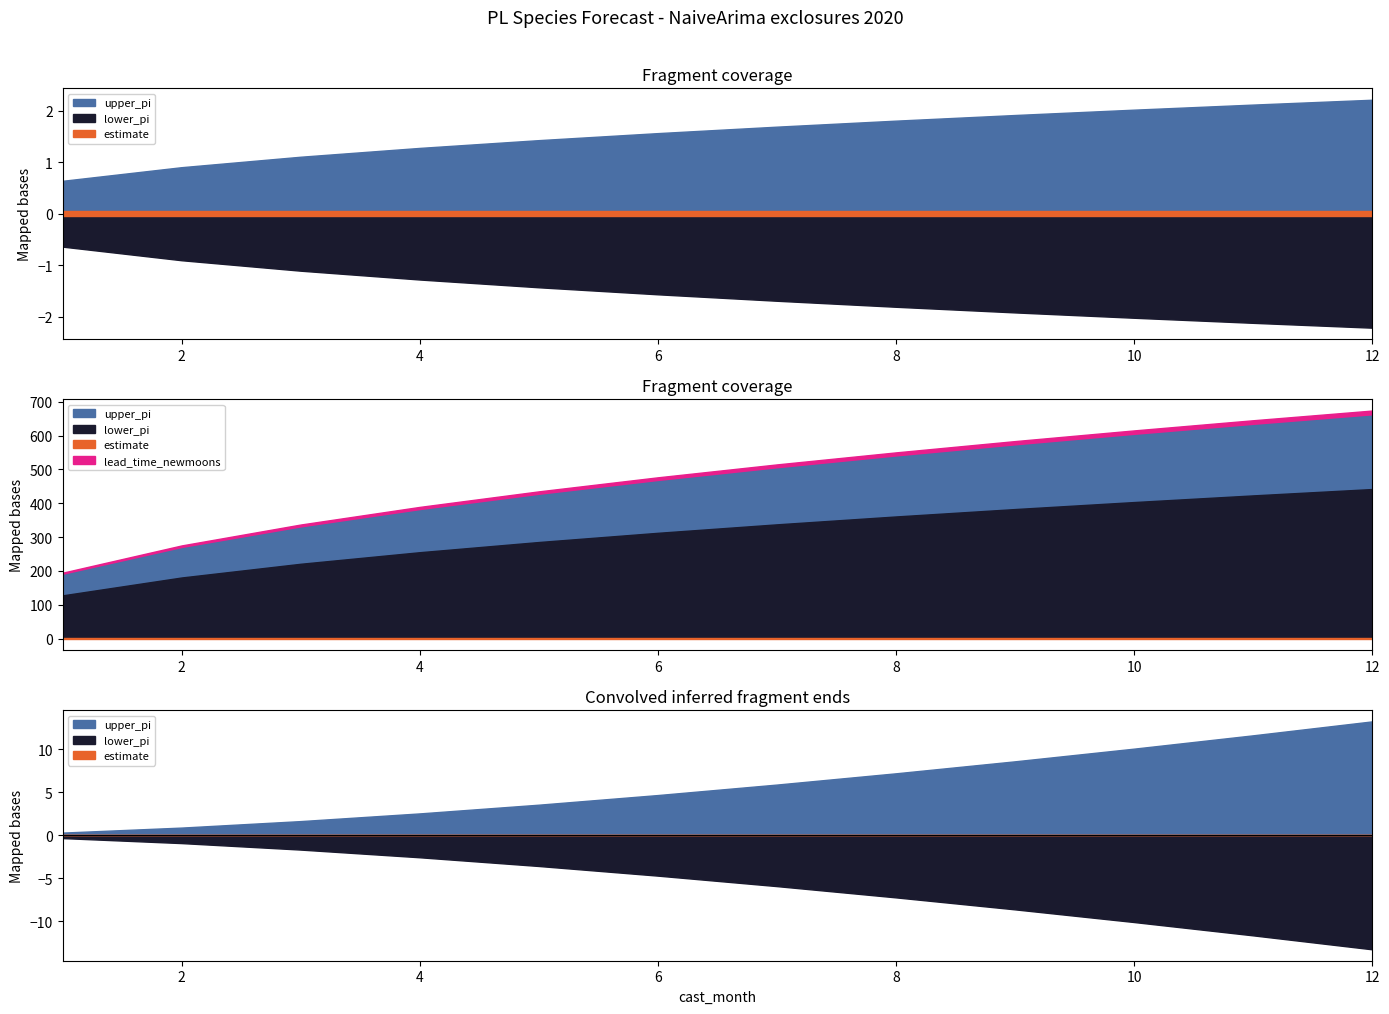

True or false: upper_pi has a value of 0.6 at 3.

False